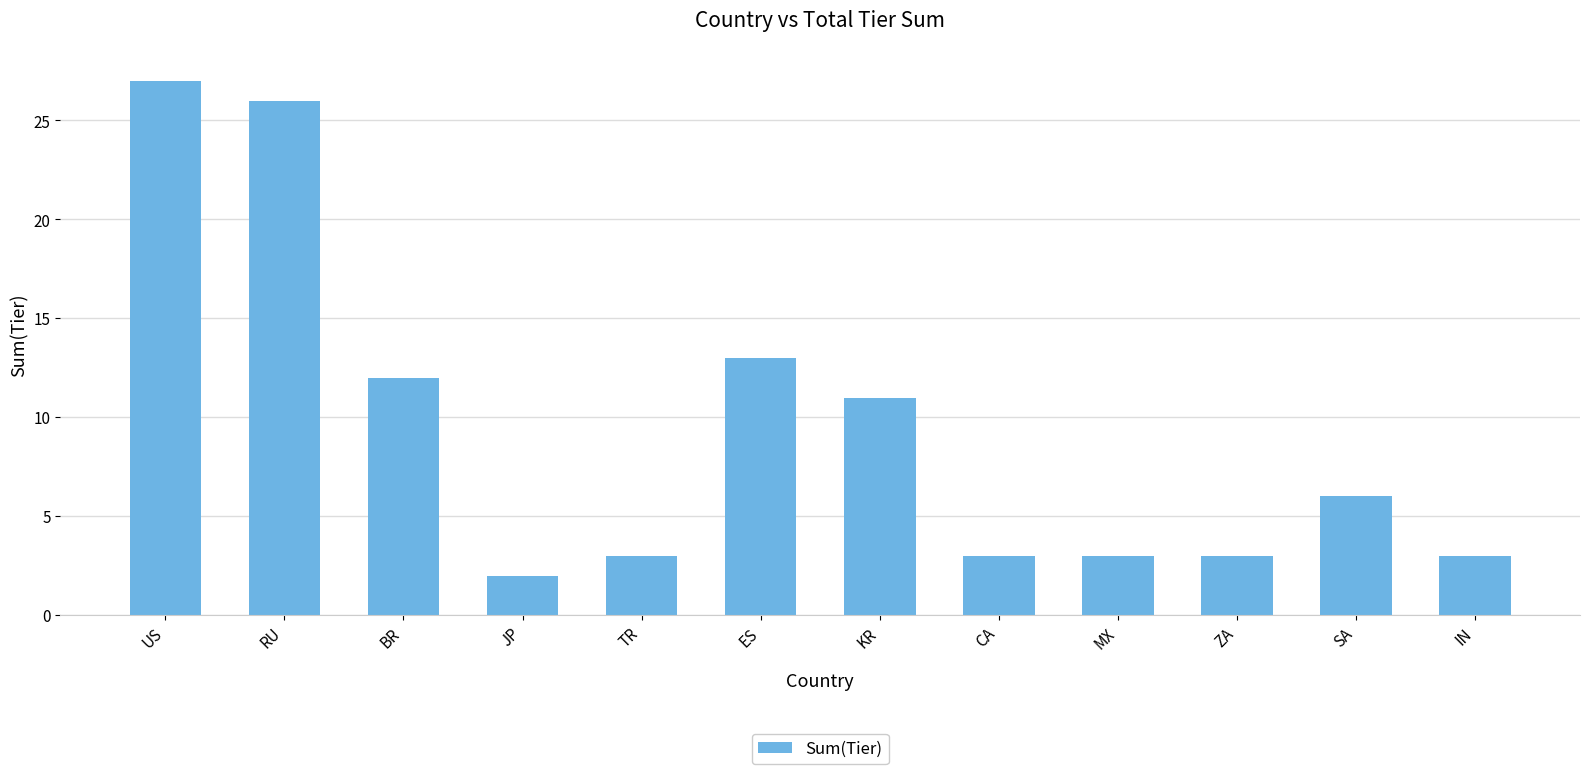

What position from the left is BR?

3